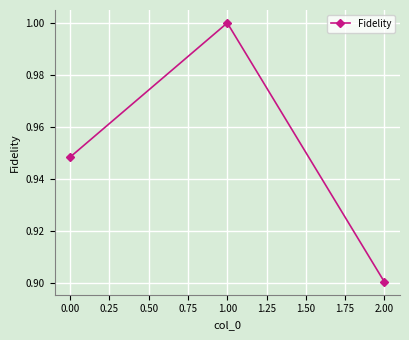

True or false: the data shows 0.5 at 0.00.

False